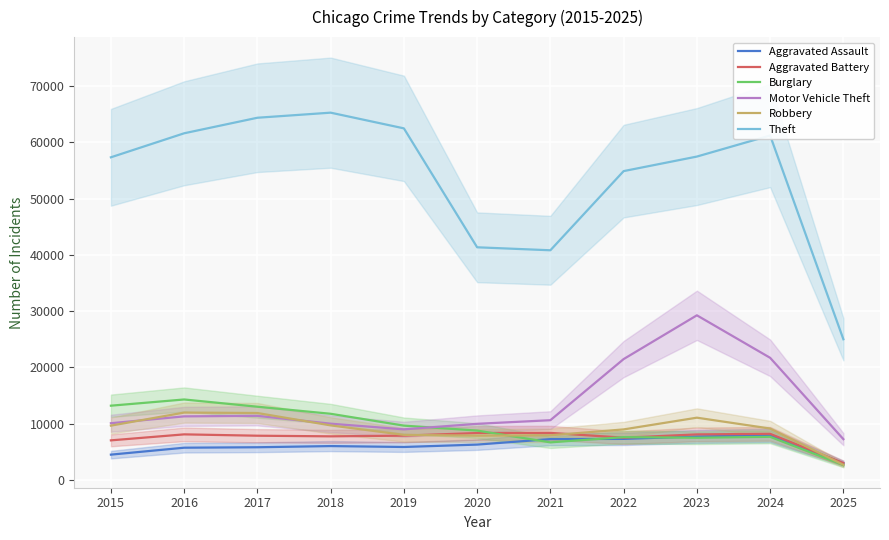

How many lines are shown in the chart?

6